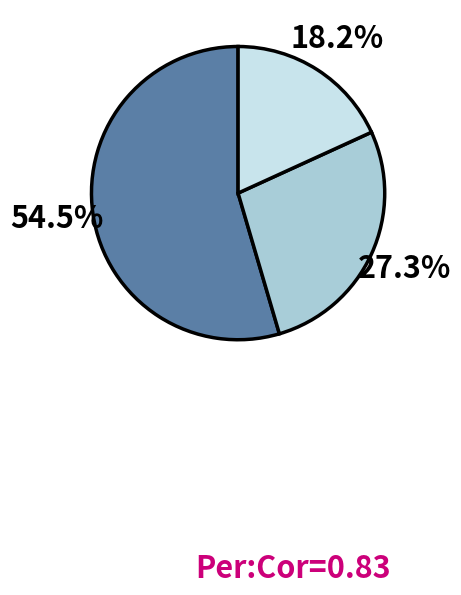

Is there a majority slice in this chart?

Yes